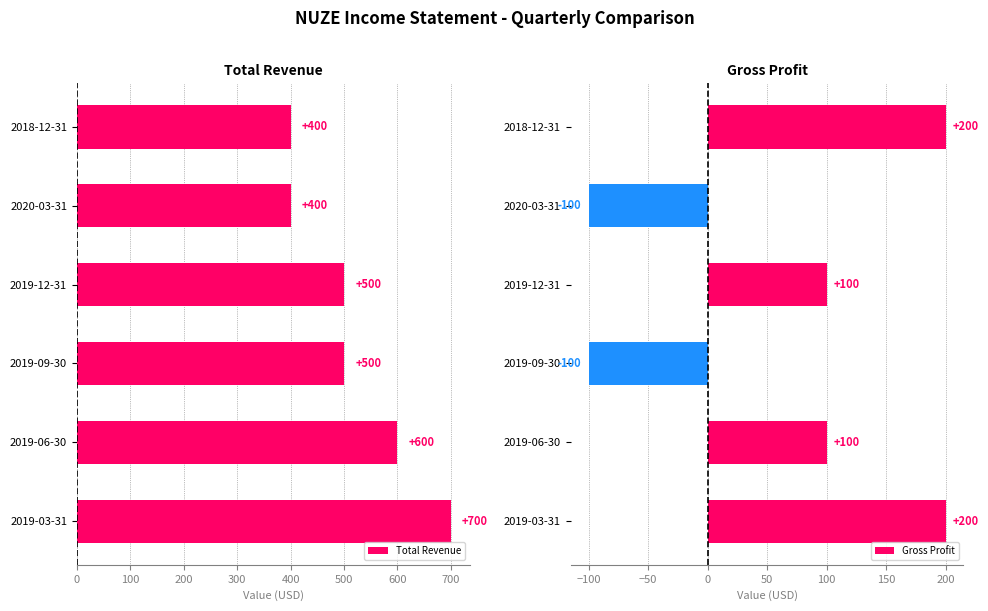

What is the difference between the second highest and minimum values in the Gross Profit series?

300